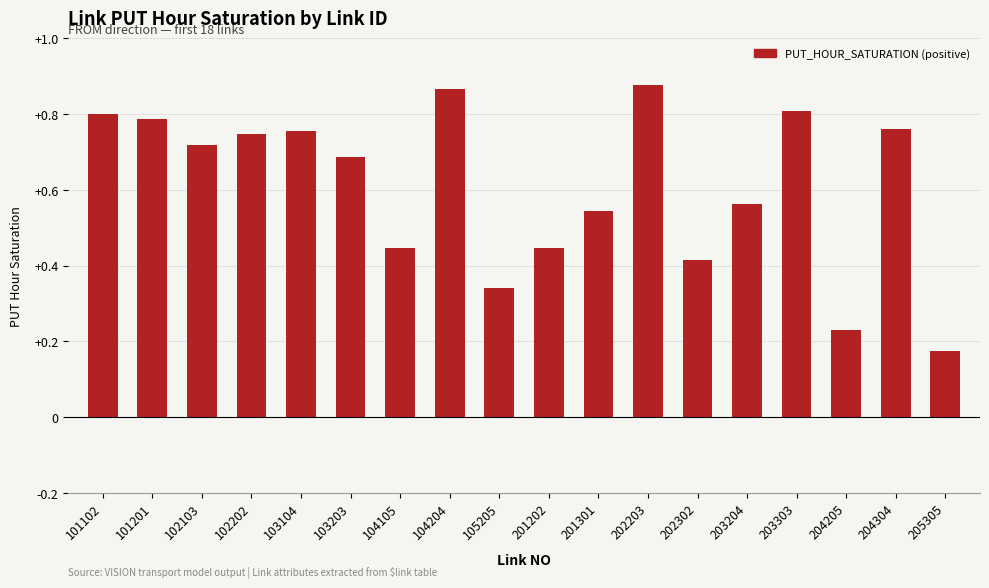

Which has a higher value, 201301 or 102103?

102103